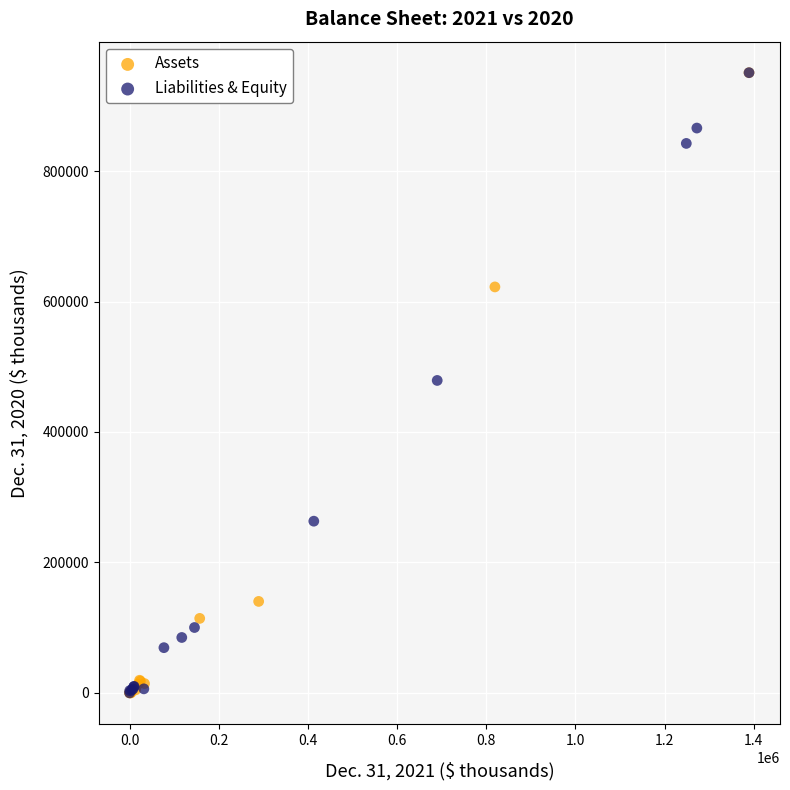

What are all the series names shown in the legend?

Assets, Liabilities & Equity